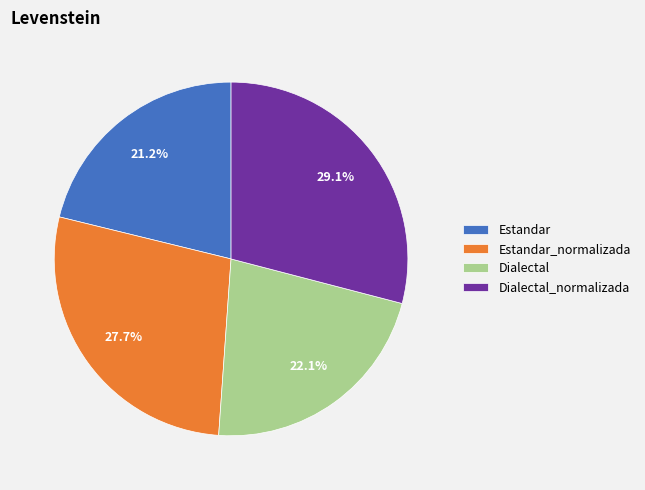

How many segments does this pie chart have?

4